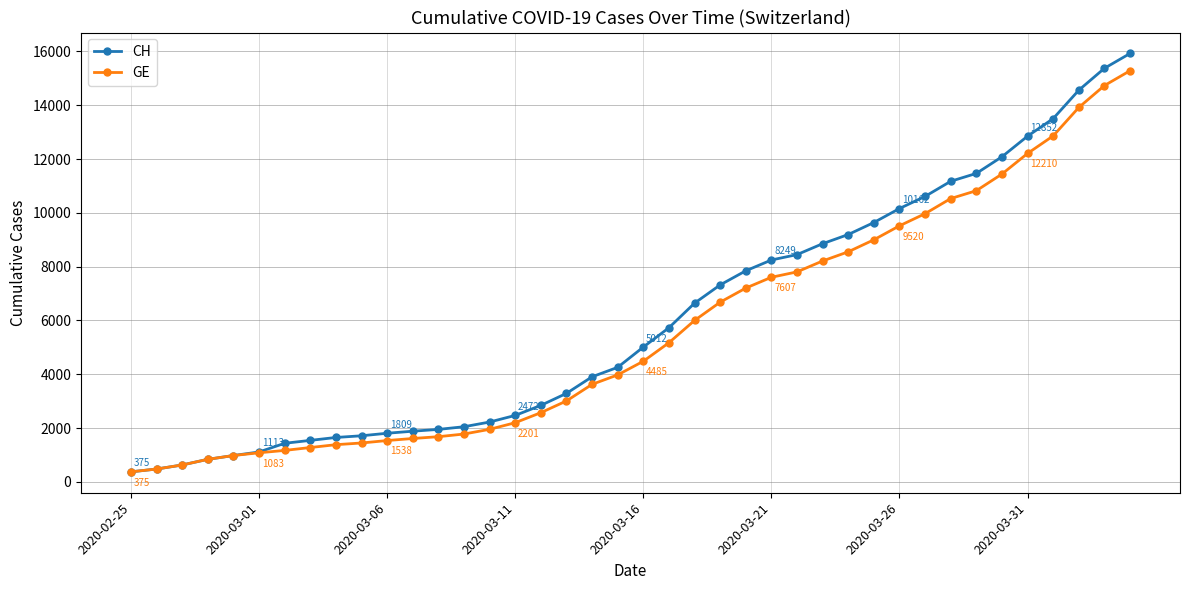

What is the value of the GE point at the 10th from the left?

1447